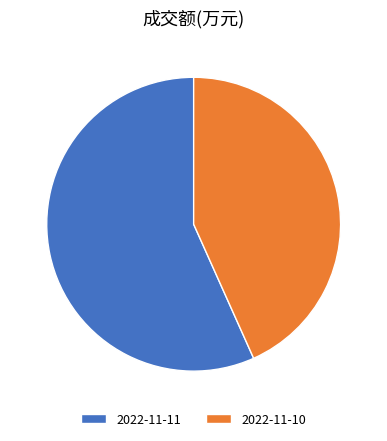

What is the majority slice?

2022-11-11